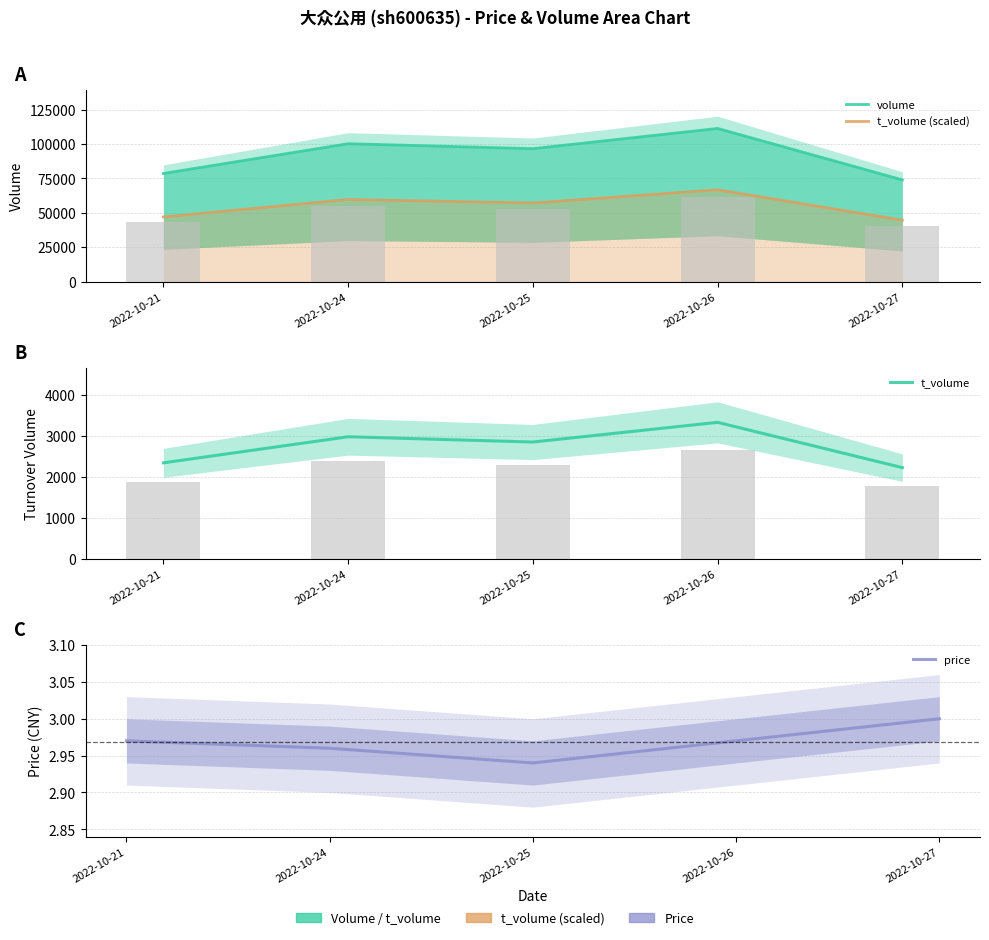

Which series has the largest range (max minus min)?

volume